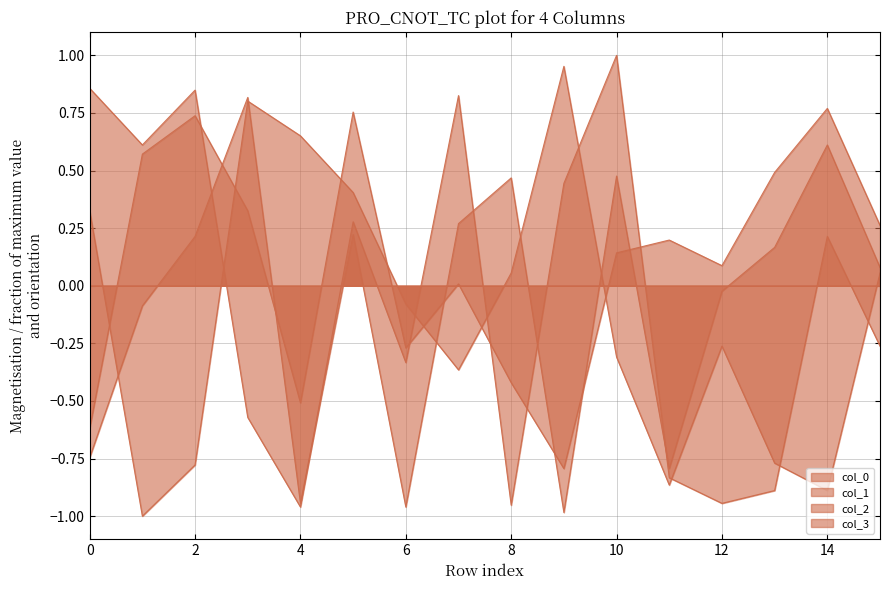

How many lines are shown in the chart?

4